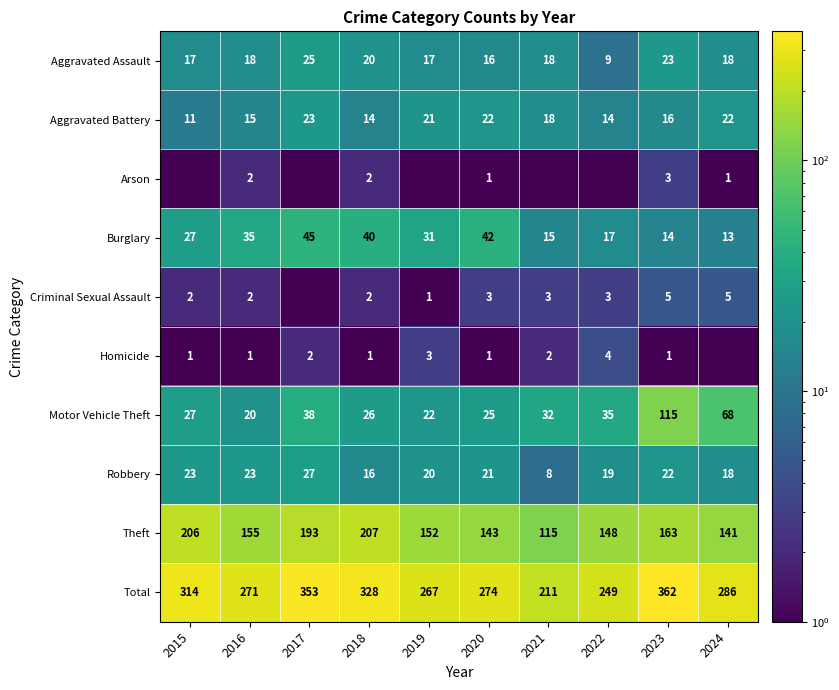

Between 2024 and 2018, which is larger?

2018